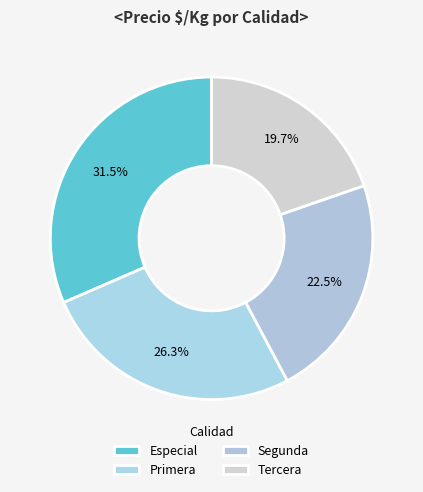

How many segments does this pie chart have?

4